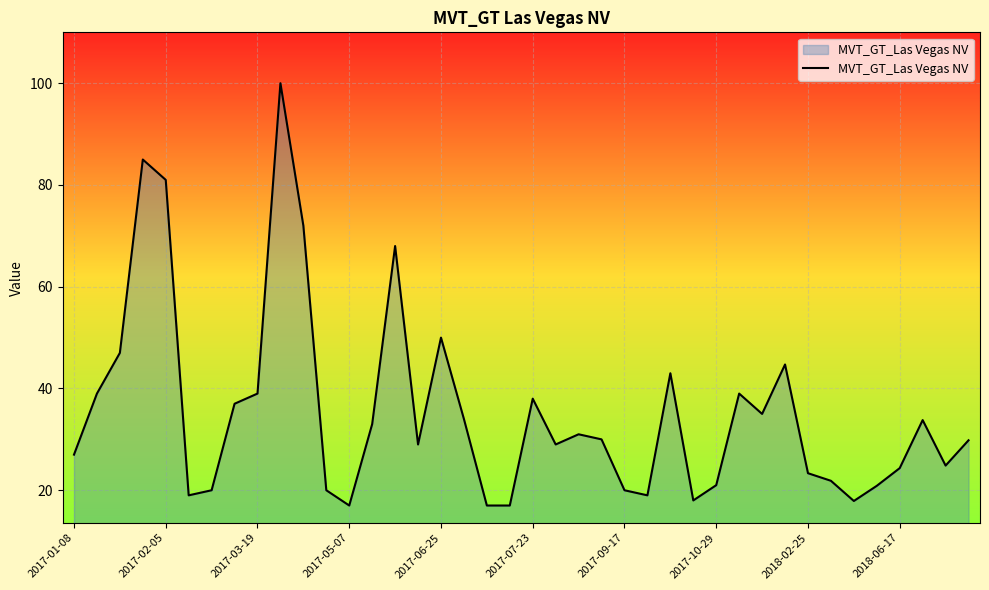

What is the difference between the maximum and minimum values?

83.0